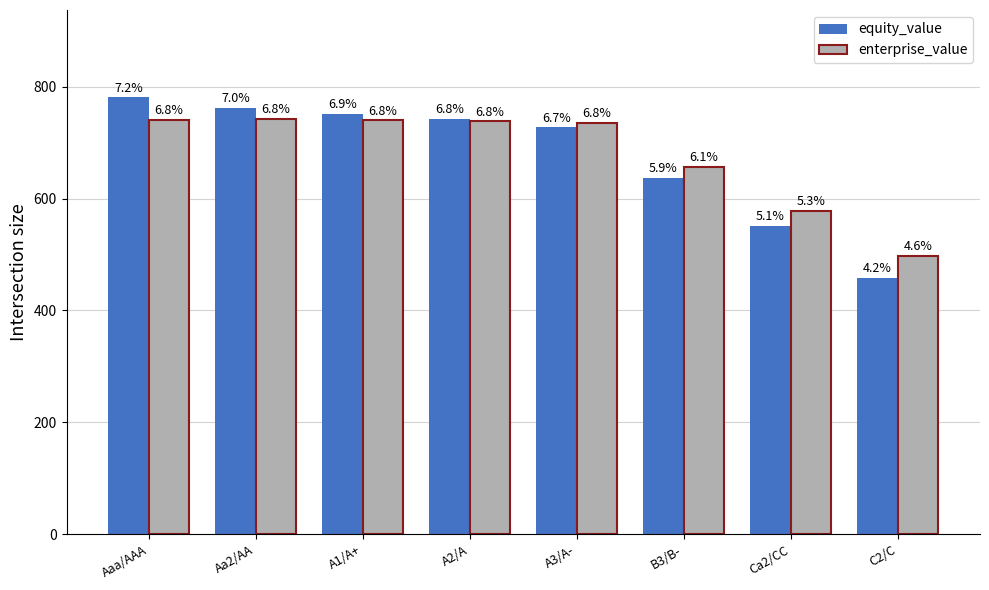

What are all the series names shown in the legend?

equity_value, enterprise_value